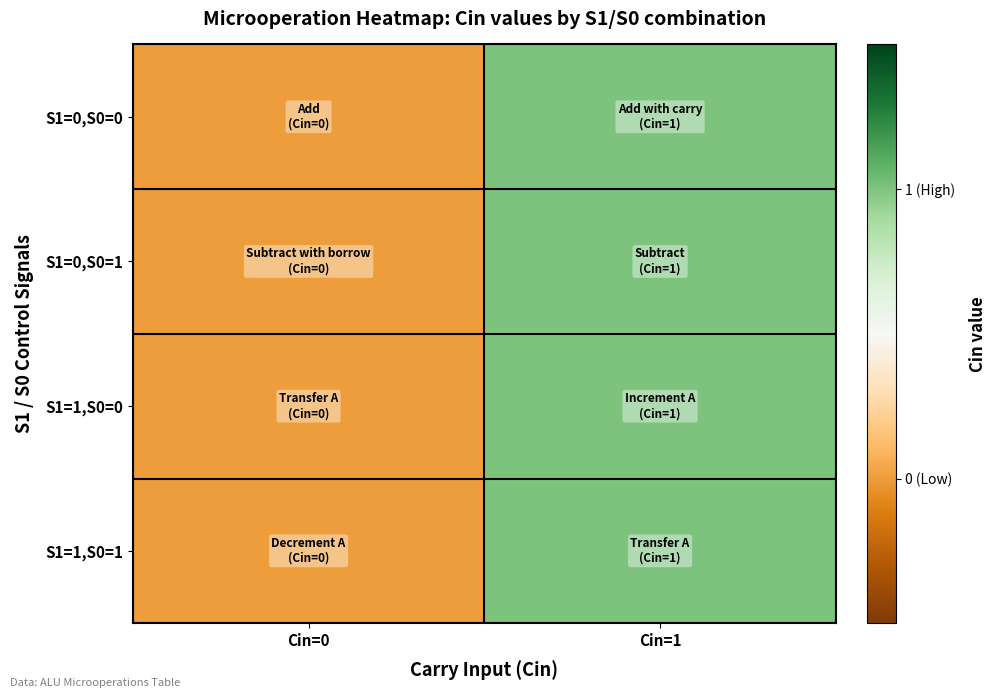

Which series changed the most between Cin=0 and Cin=1?

S1=0,S0=0